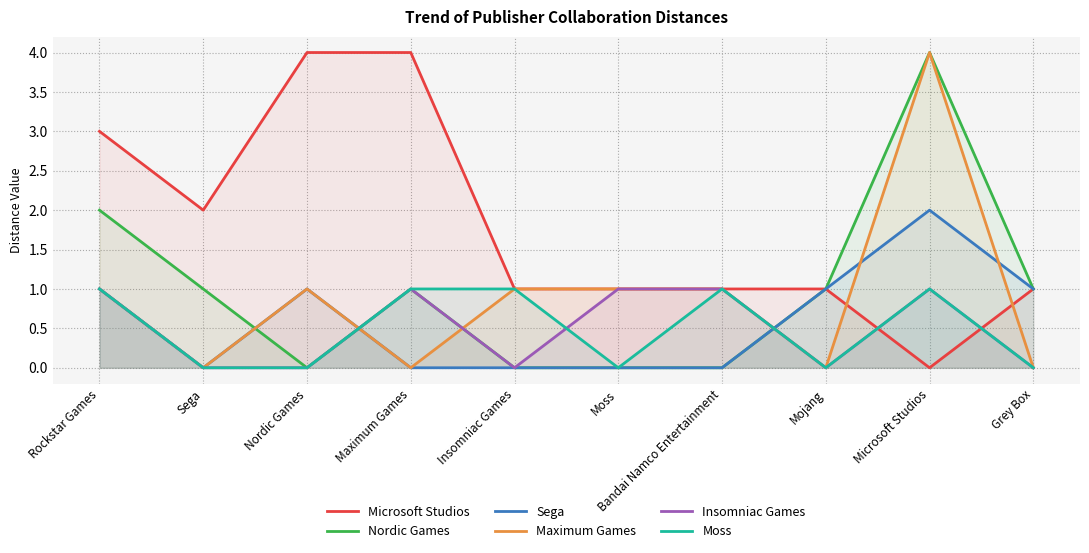

Is it true that Maximum Games equals 1 at Bandai Namco Entertainment?

True